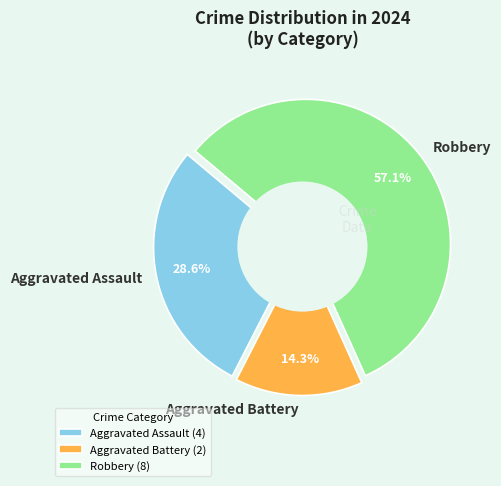

To the nearest percent, what is the average slice percentage?

33%